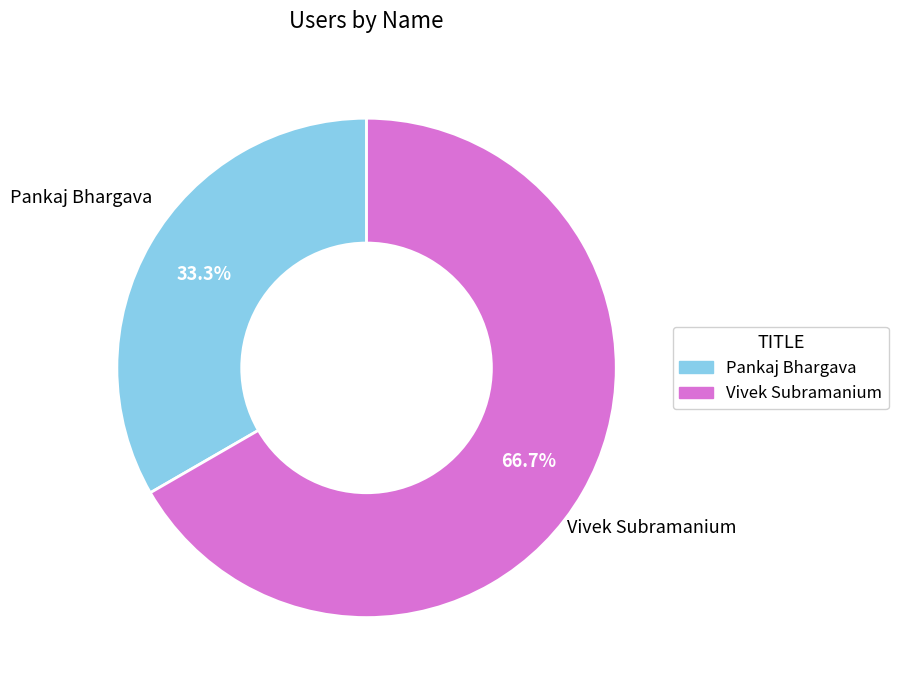

To the nearest percent, what is the combined percentage of Vivek Subramanium and Pankaj Bhargava?

100%